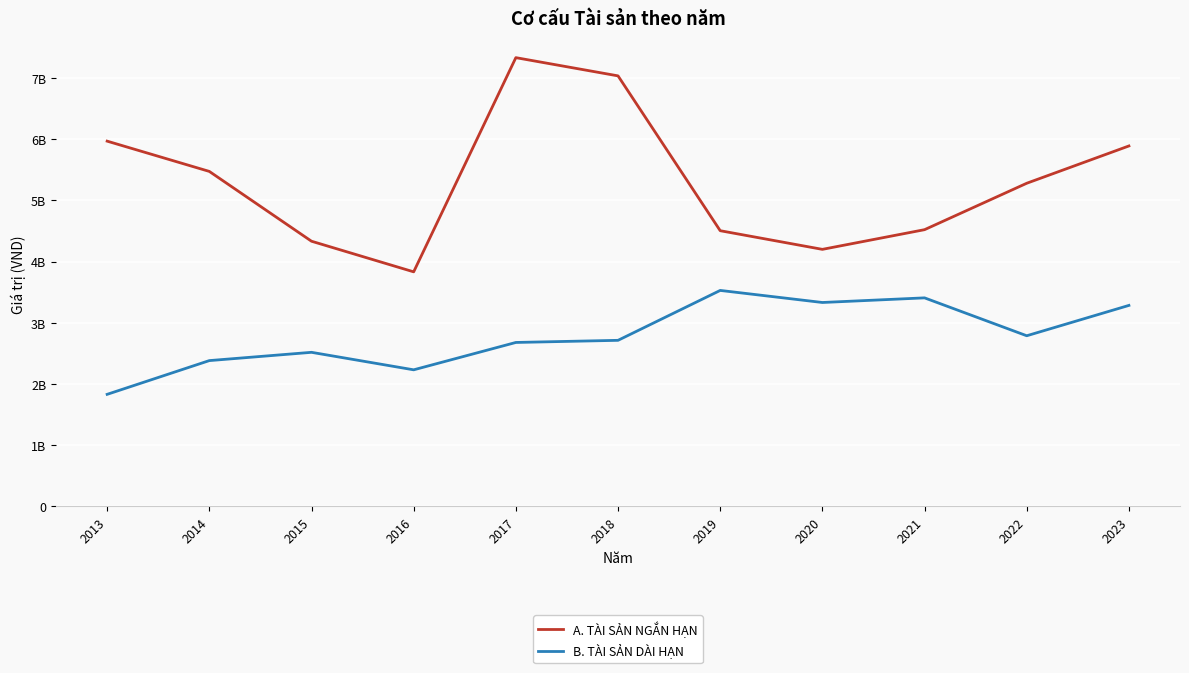

What are all the series names shown in the legend?

A. TÀI SẢN NGẮN HẠN, B. TÀI SẢN DÀI HẠN